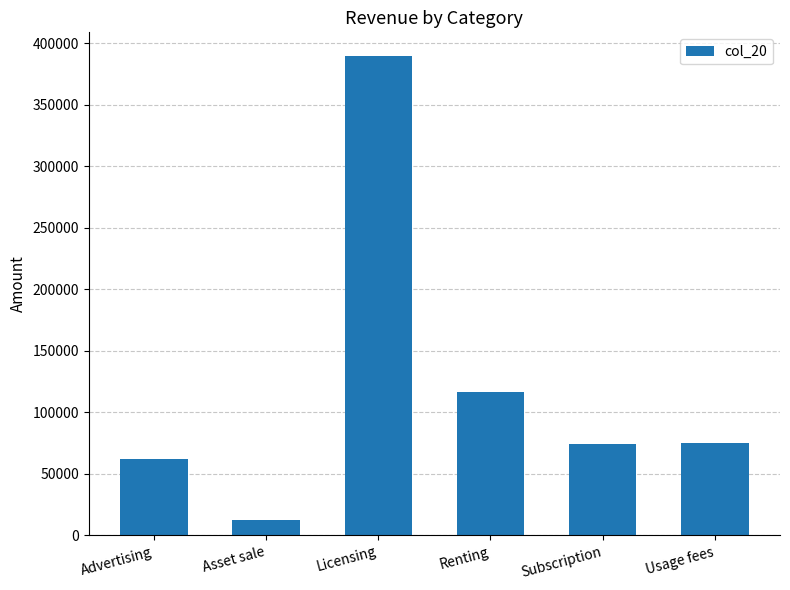

How many values are below 75251?

3